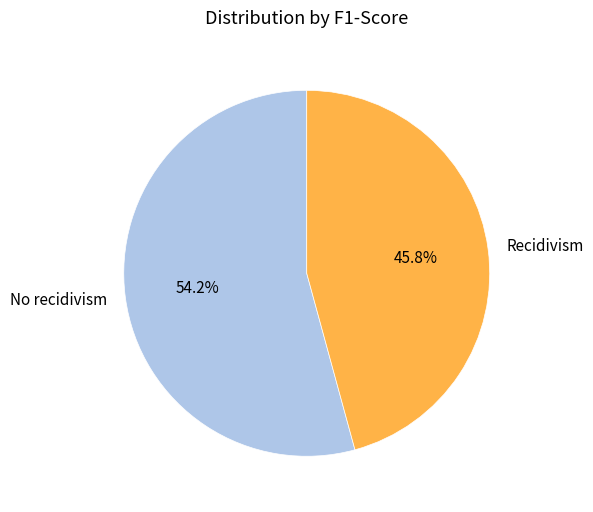

To the nearest percent, what percentage of the pie is No recidivism?

54%